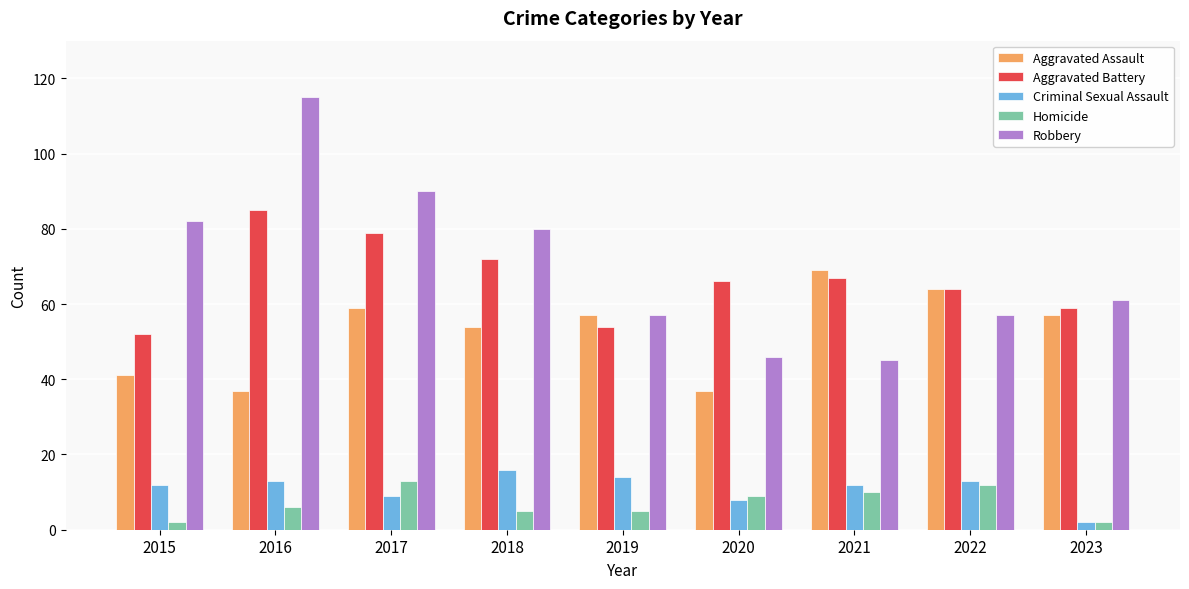

Between 2015 and 2020, which series saw the biggest shift?

Robbery